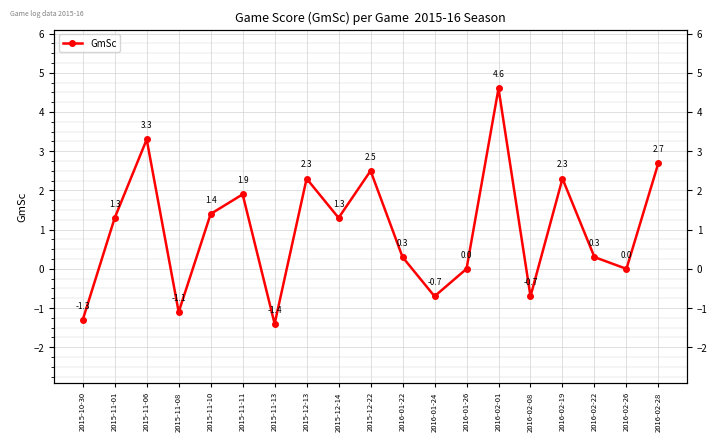

How many lines are shown in the chart?

1